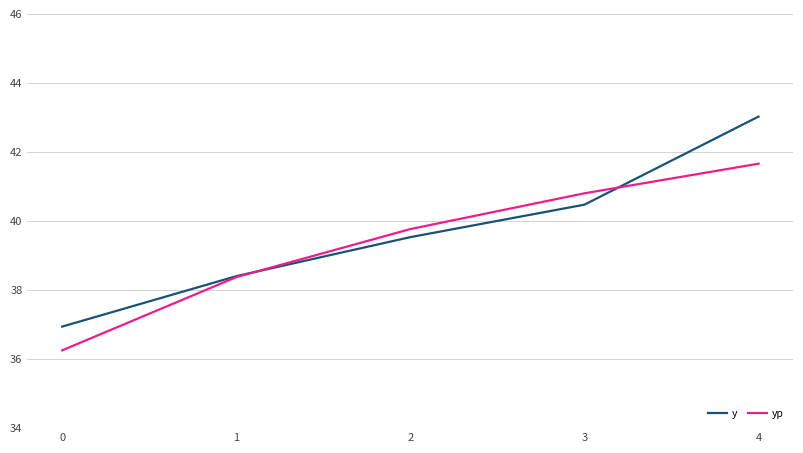

At 0, list the series in order from largest to smallest.

y, yp